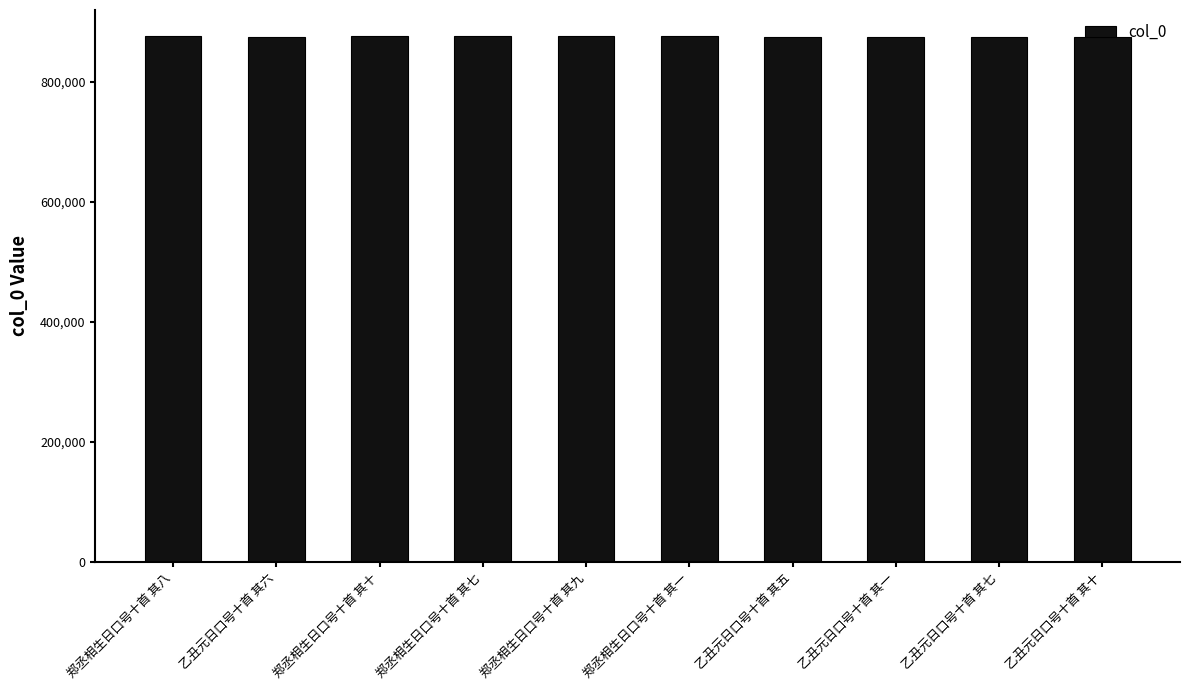

What position from the right is 郑丞相生日口号十首 其七?

7